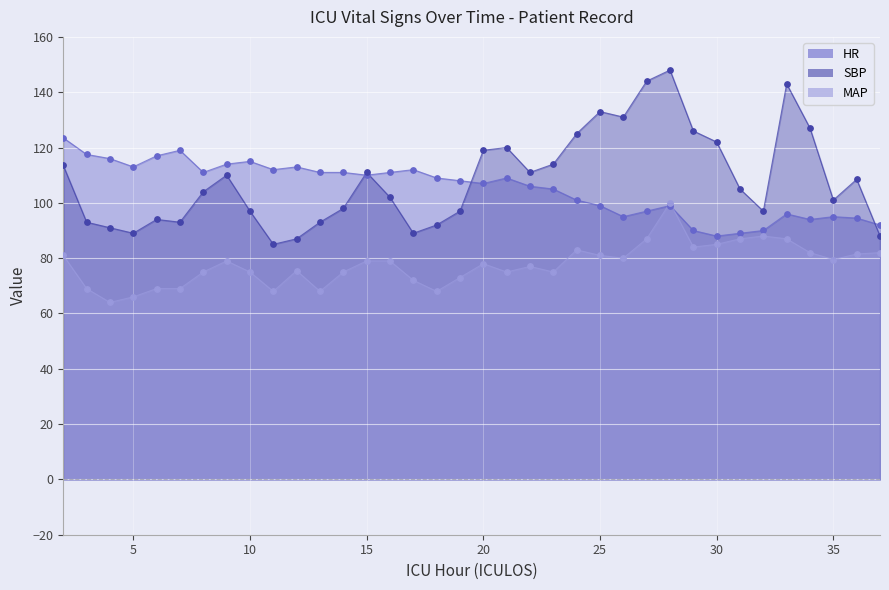

What is the total value across all series at 35?

275.5